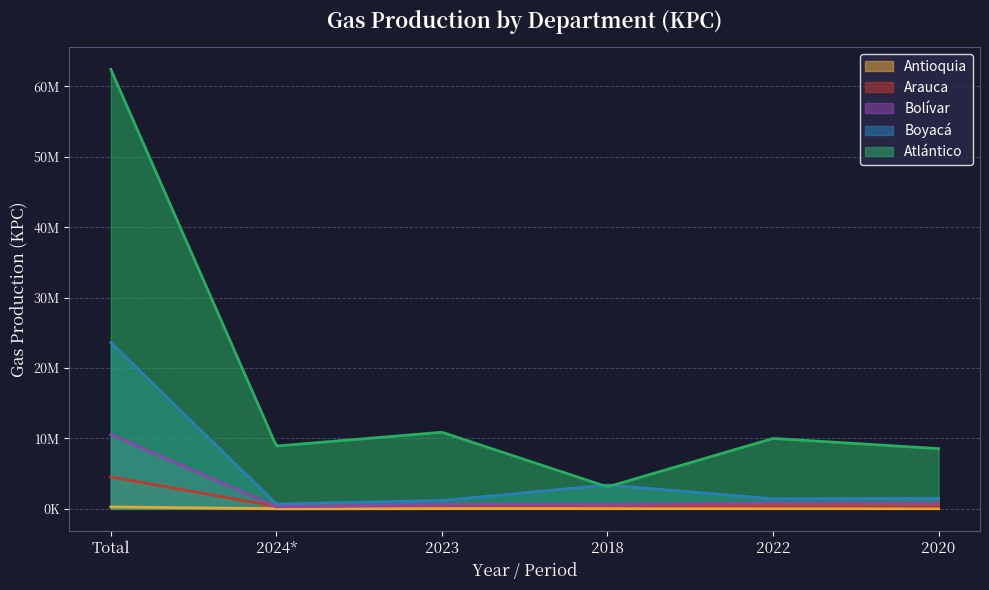

Which label corresponds to the smallest value in the chart?

2024*